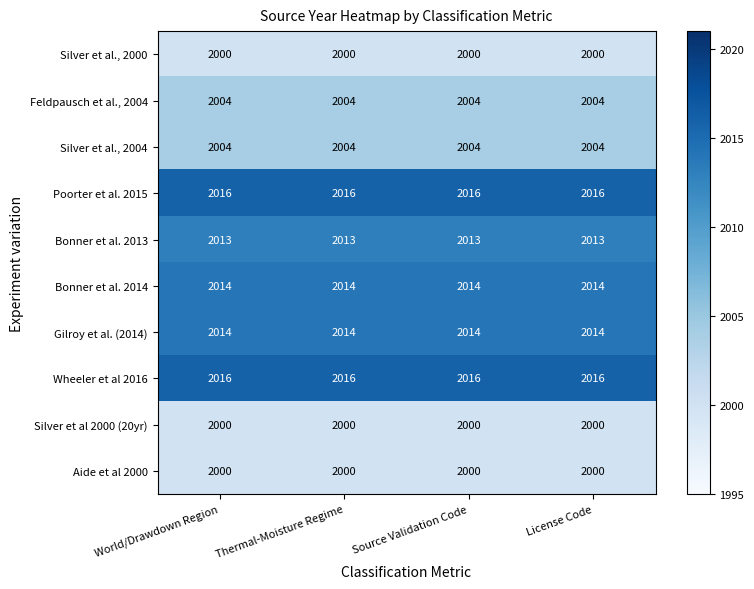

Read the Feldpausch et al., 2004 value at World/Drawdown Region.

2004